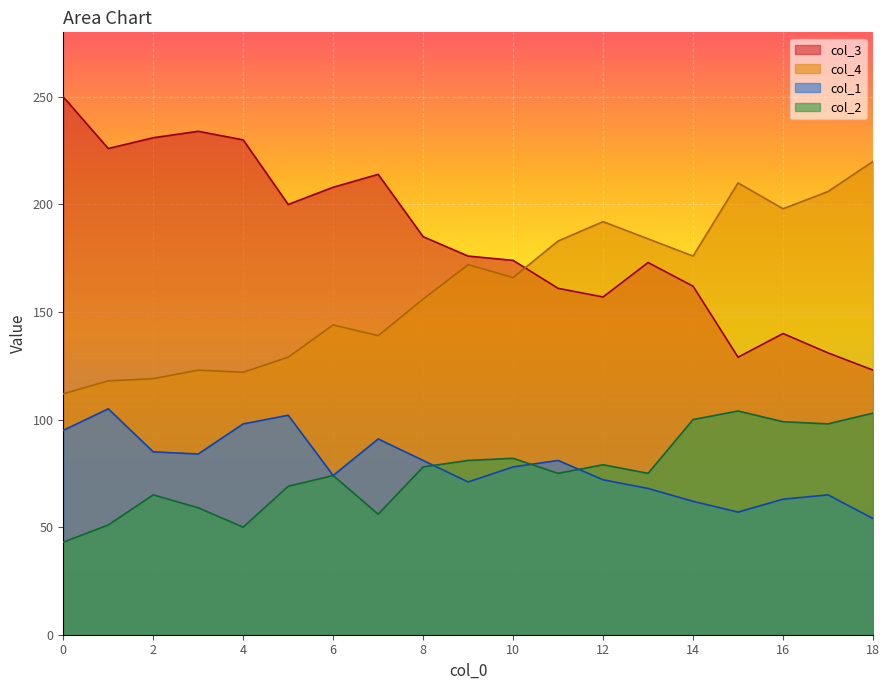

How many lines are shown in the chart?

4